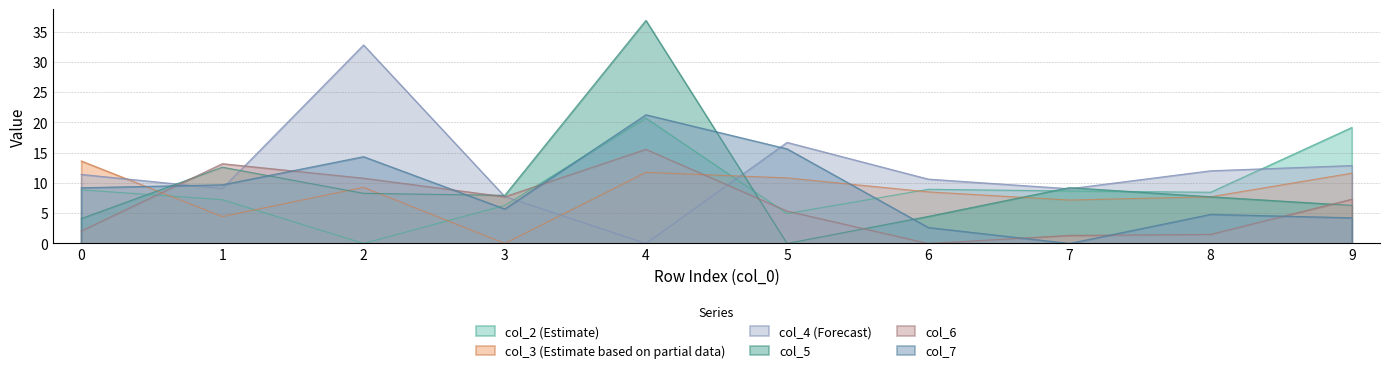

What is the difference between the maximum and minimum values in the col_7 series?

21.3